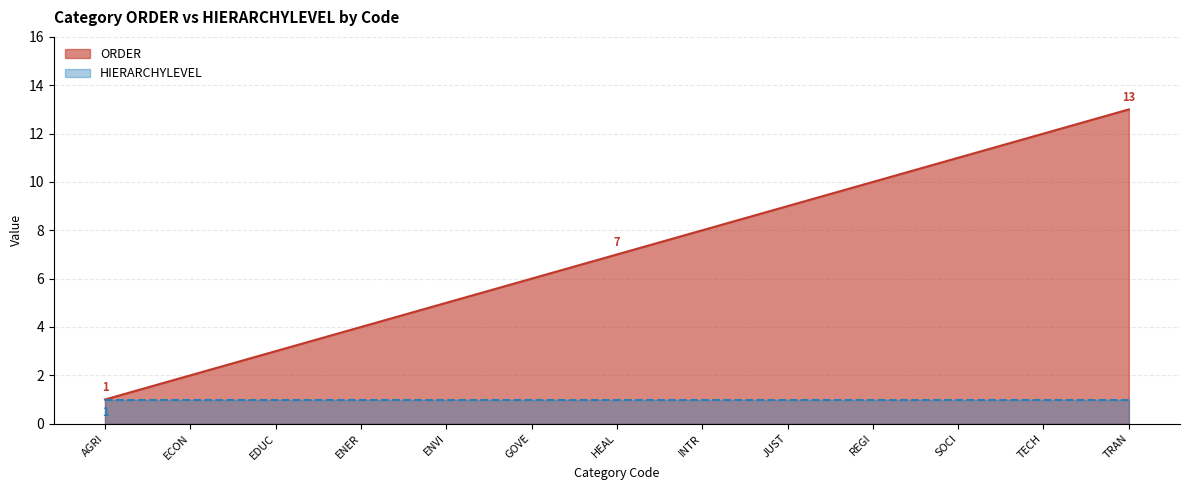

What is the greatest value displayed?

13